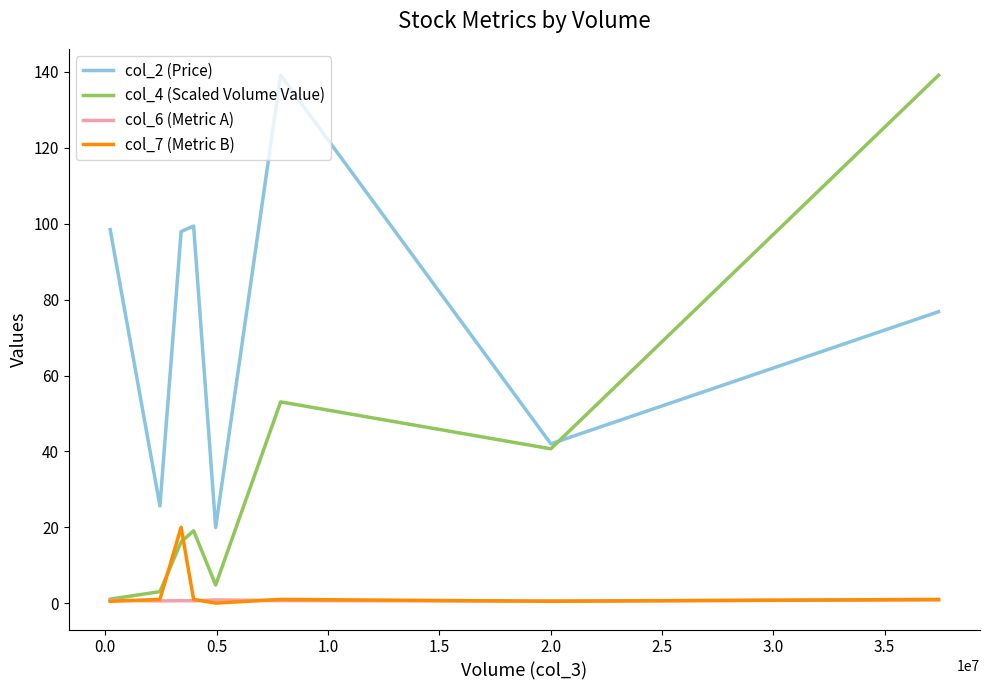

What is the highest value of the col_7 (Metric B) series?

20.0